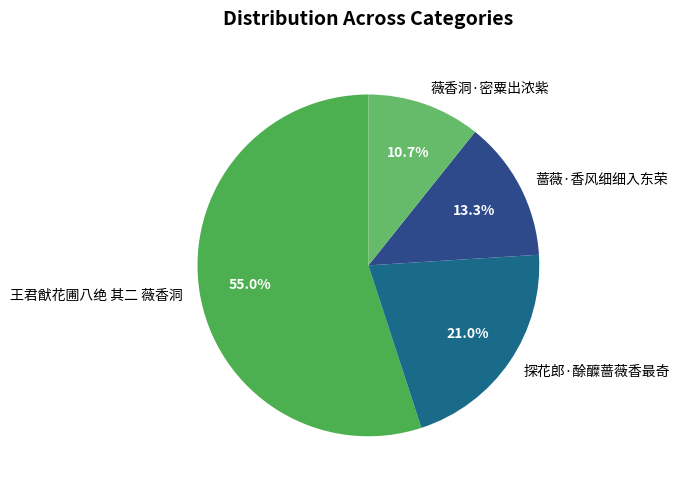

The 蔷薇·香风细细入东荣 slice represents 1% of the pie. True or false?

False